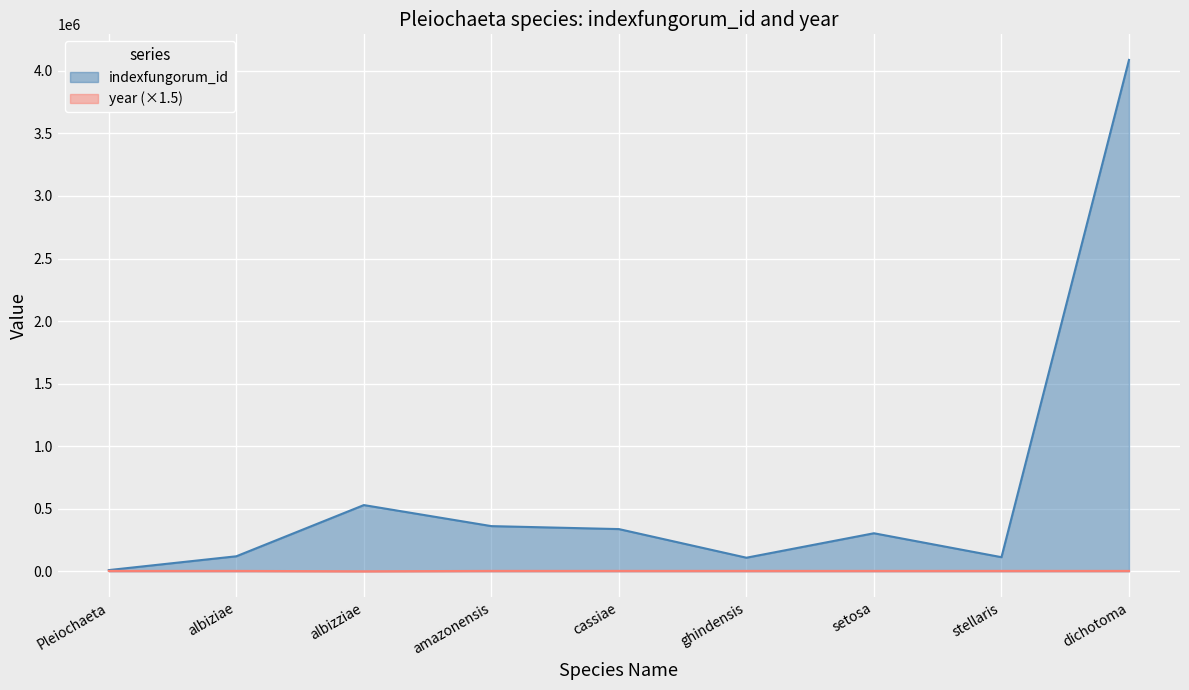

What is the total value across all series at Pleiochaeta?

12369.5